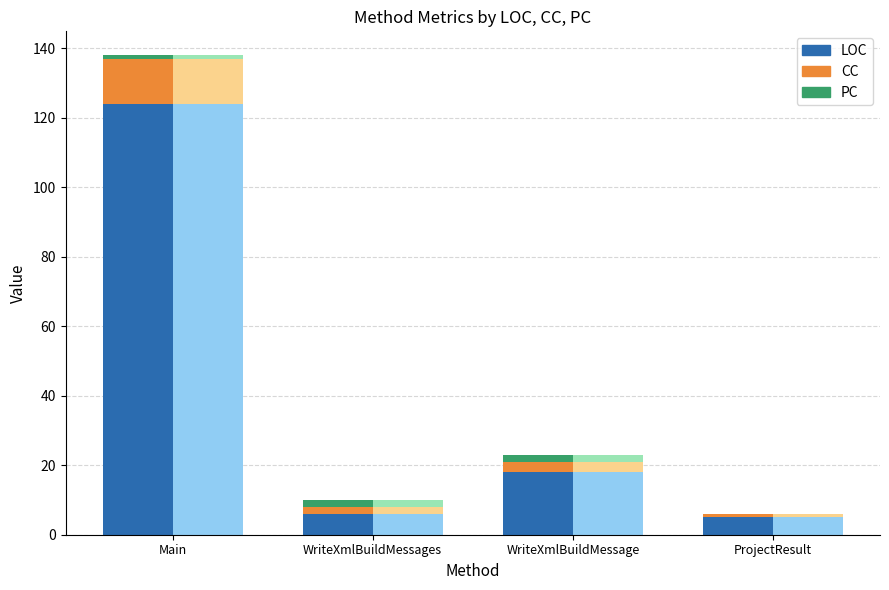

What value does the PC (alt) series have at WriteXmlBuildMessage?

2